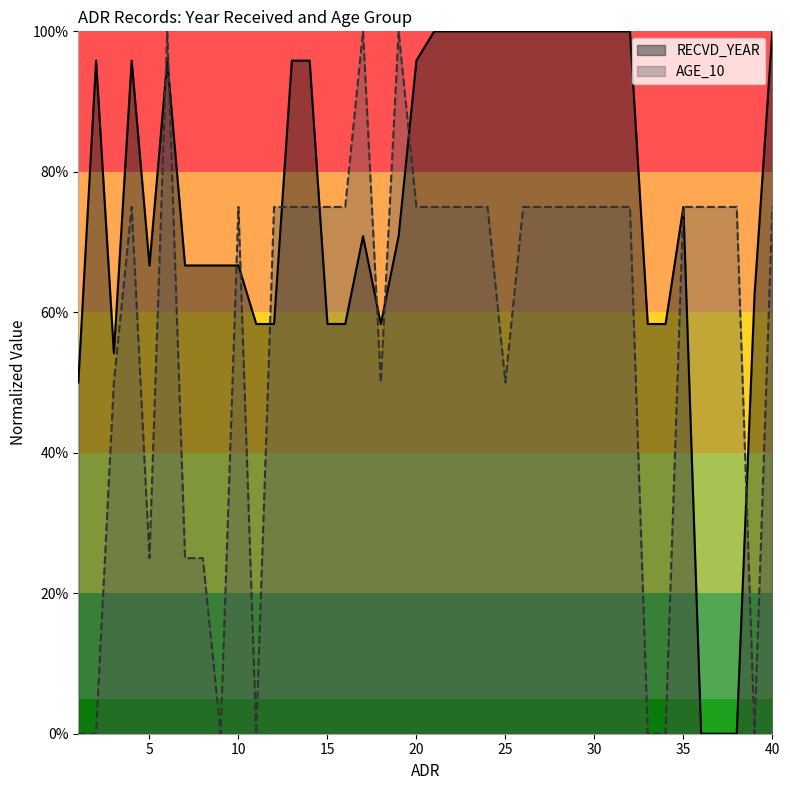

What are all the series names shown in the legend?

RECVD_YEAR, AGE_10